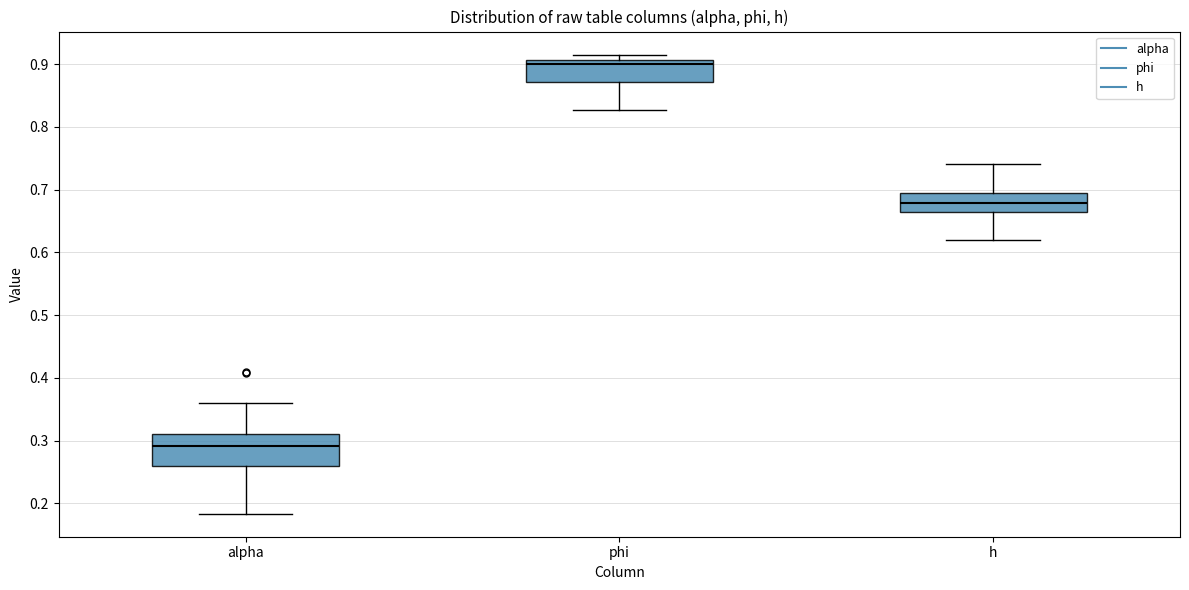

Where is the upper edge of the box for phi on the y-axis? The values are not printed on the chart, so give them approximately, as read against the axis.

0.91